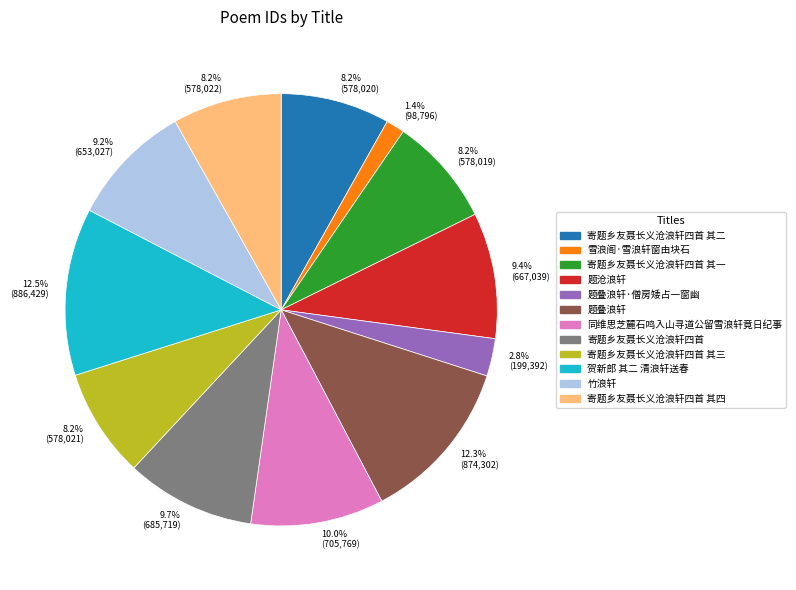

Is the sum of 寄题乡友聂长义沧浪轩四首 其四 and 同维思芝麓石鸣入山寻道公留雪浪轩竟日纪事 greater than half?

No